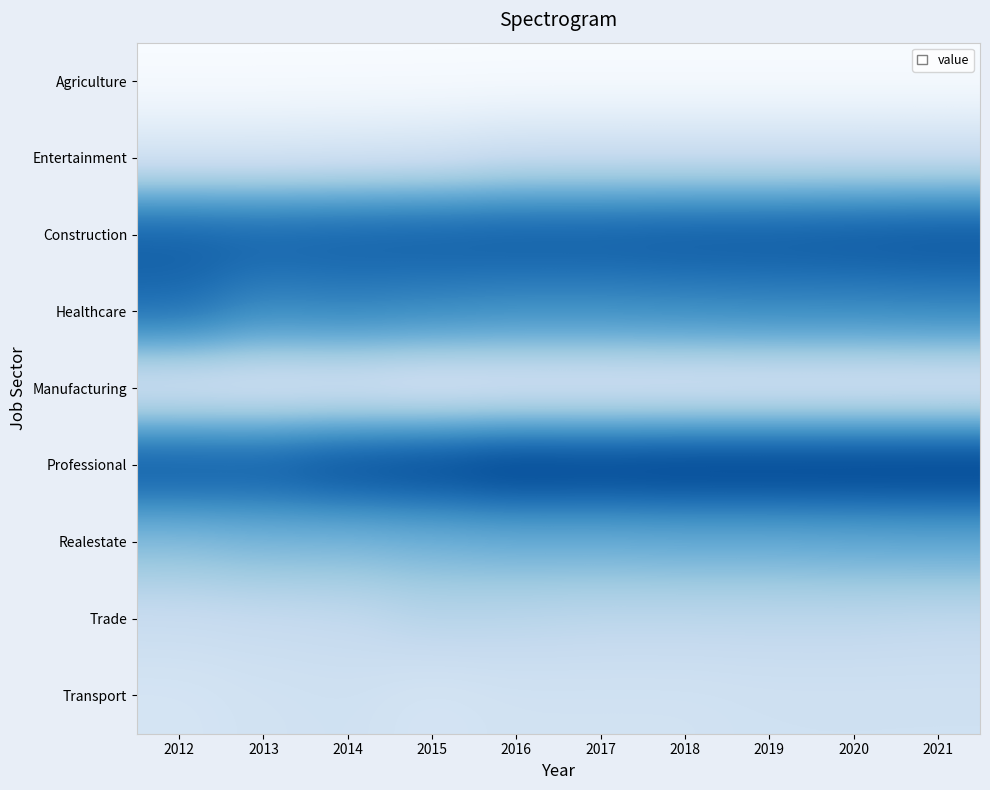

At which category is the sum across all series the highest?

2021